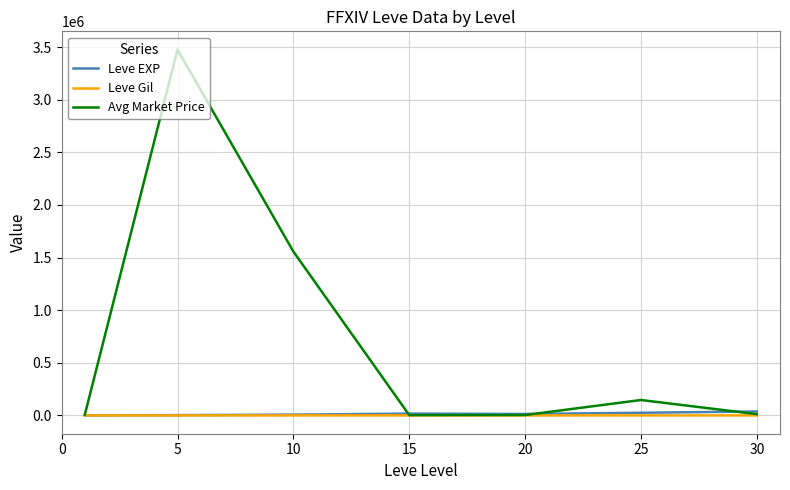

Rank the series by their maximum value, from lowest to highest.

Leve Gil, Leve EXP, Avg Market Price